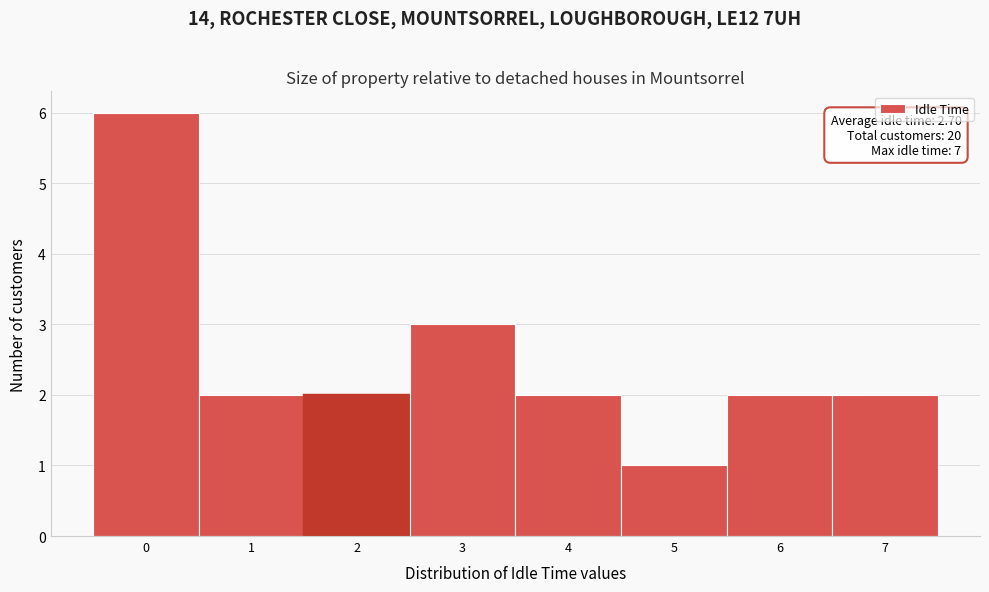

Reading left to right, extract all data points from this chart.

6	2	2	3	2	1	2	2